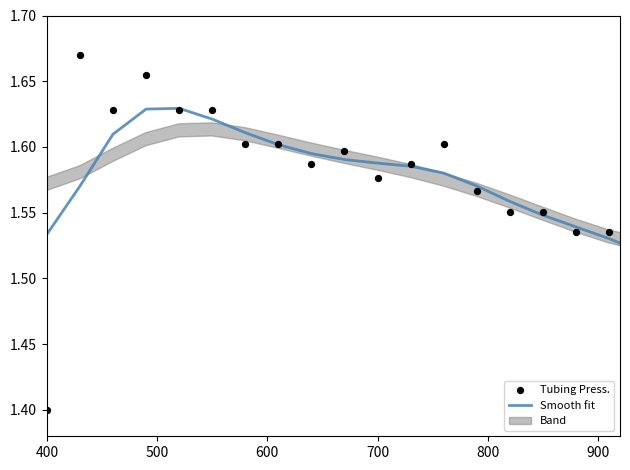

Which series contains the lowest Y value?

Tubing Press.